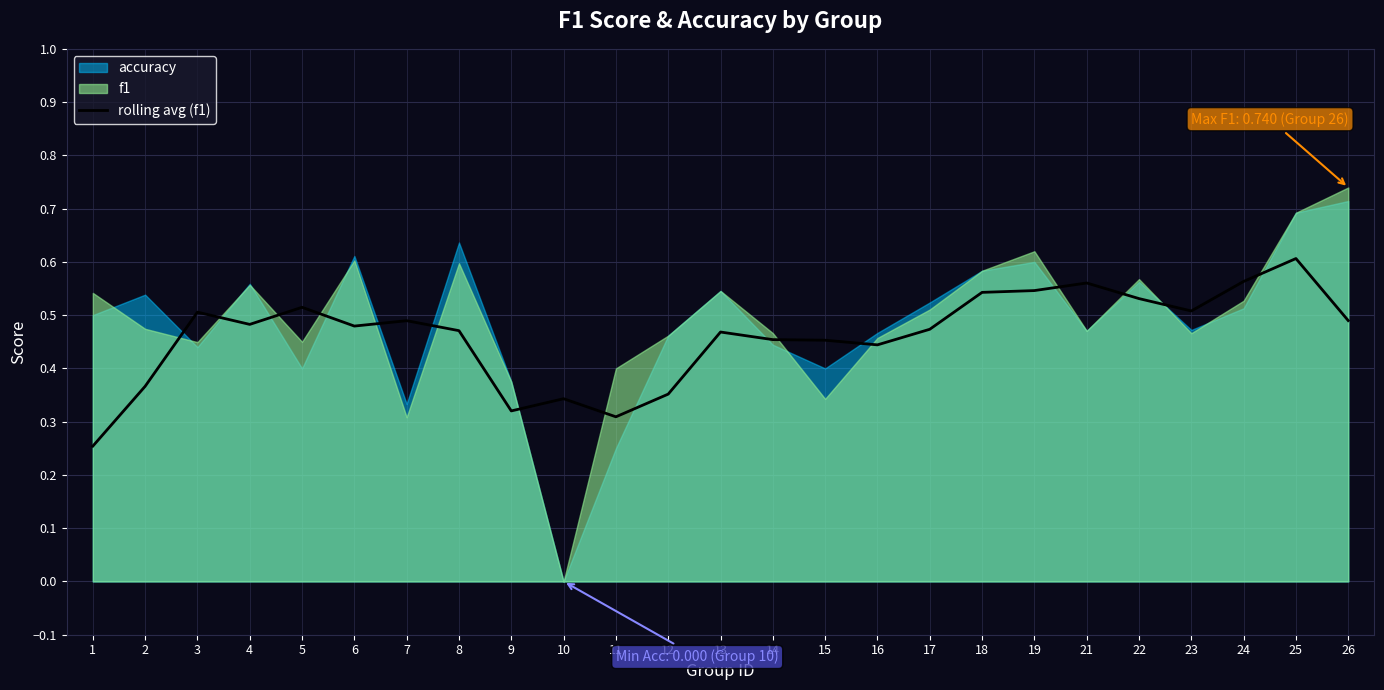

Is it true that rolling avg (f1) equals 0.9 at 3?

False